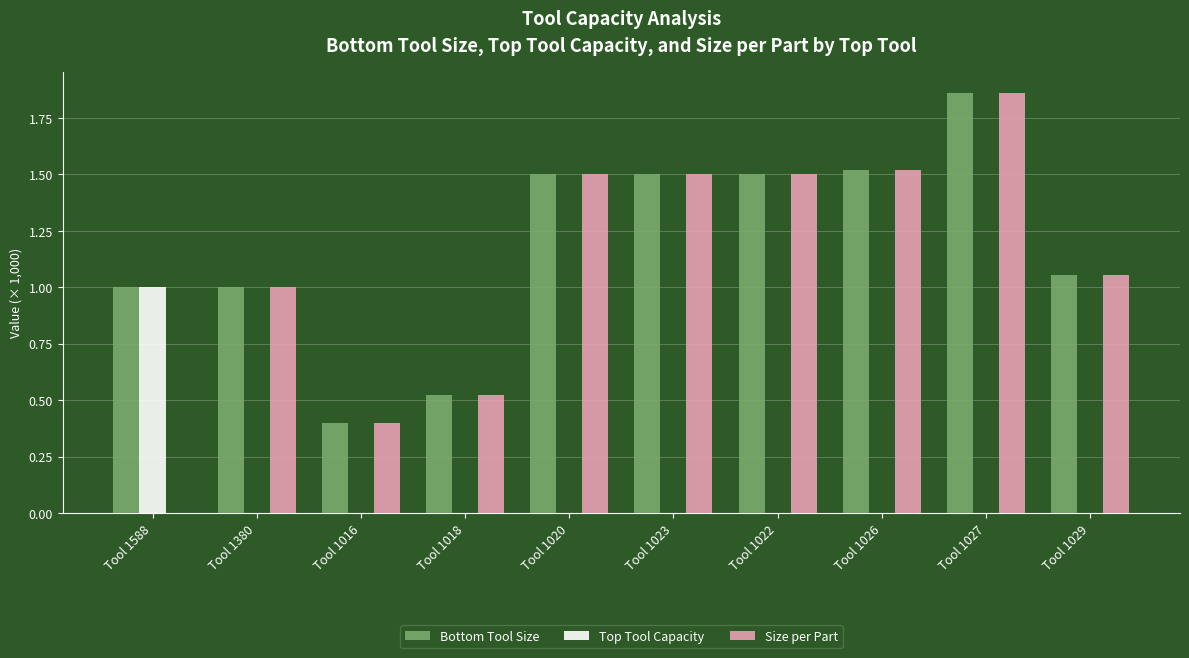

True or false: Top Tool Capacity has a value of 0.0 at Tool 1016.

True